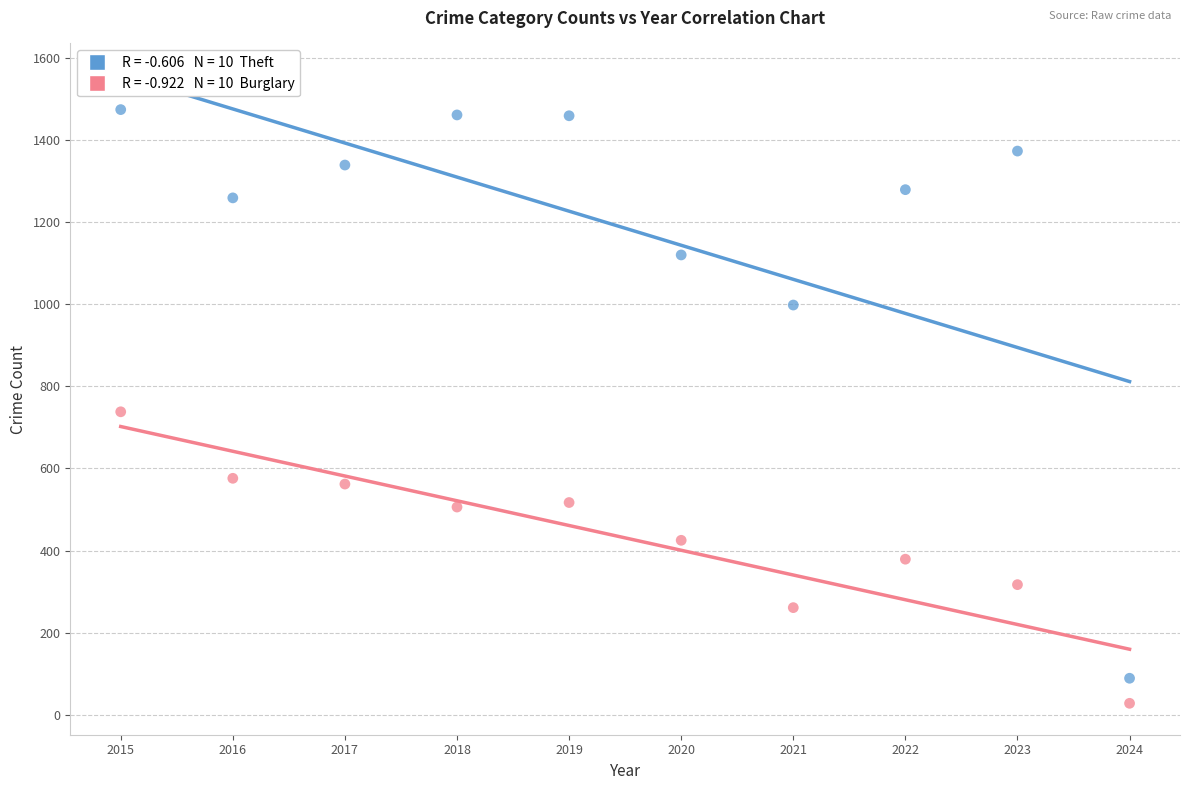

Across all data points, what is the range of Y values (max minus min)?

1446